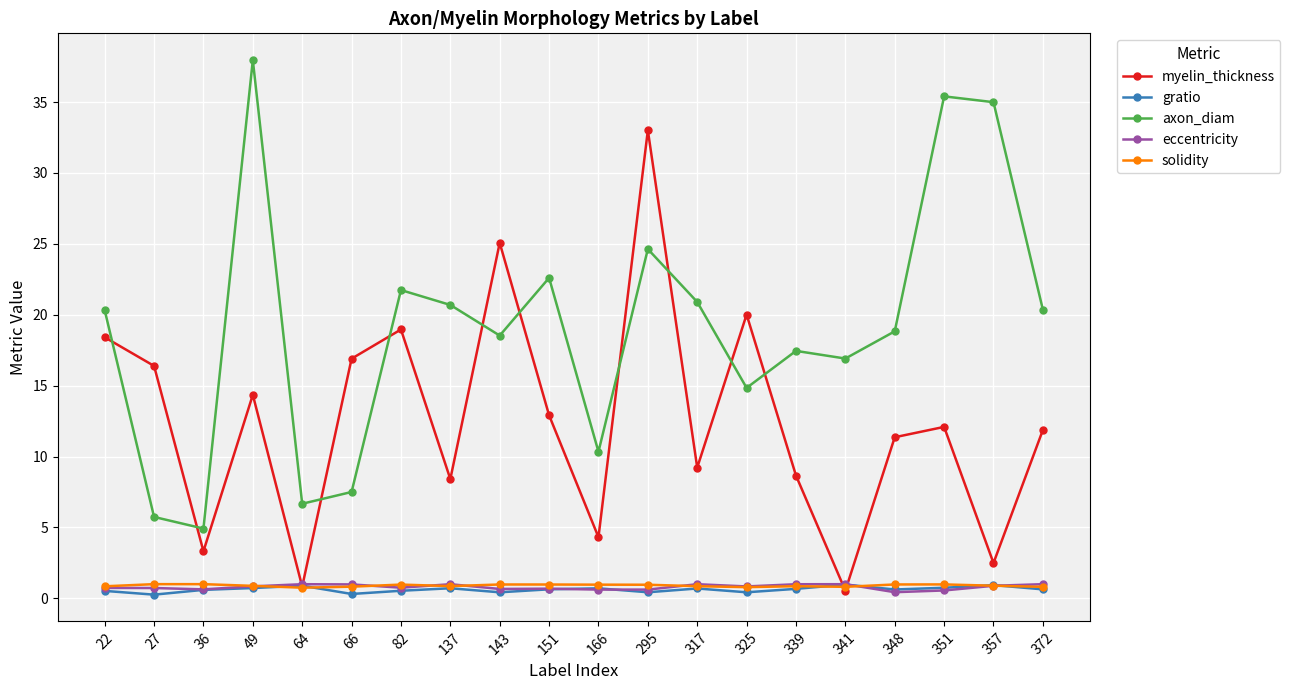

What is the value of the axon_diam point at the 8th from the left?

20.7